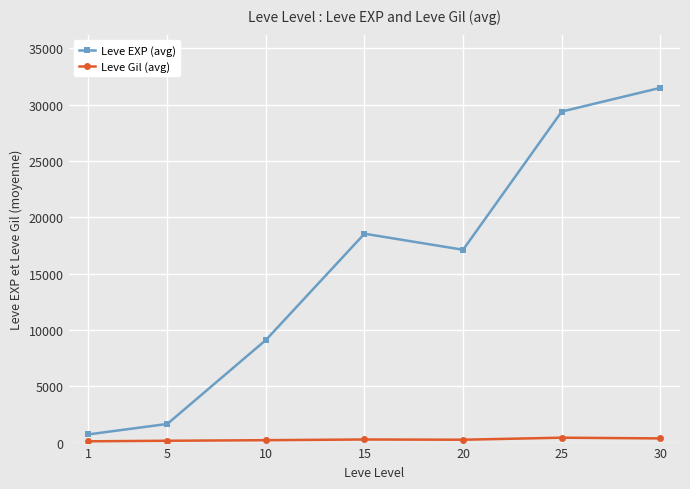

What is the spread (max minus min) of values at 10?

8895